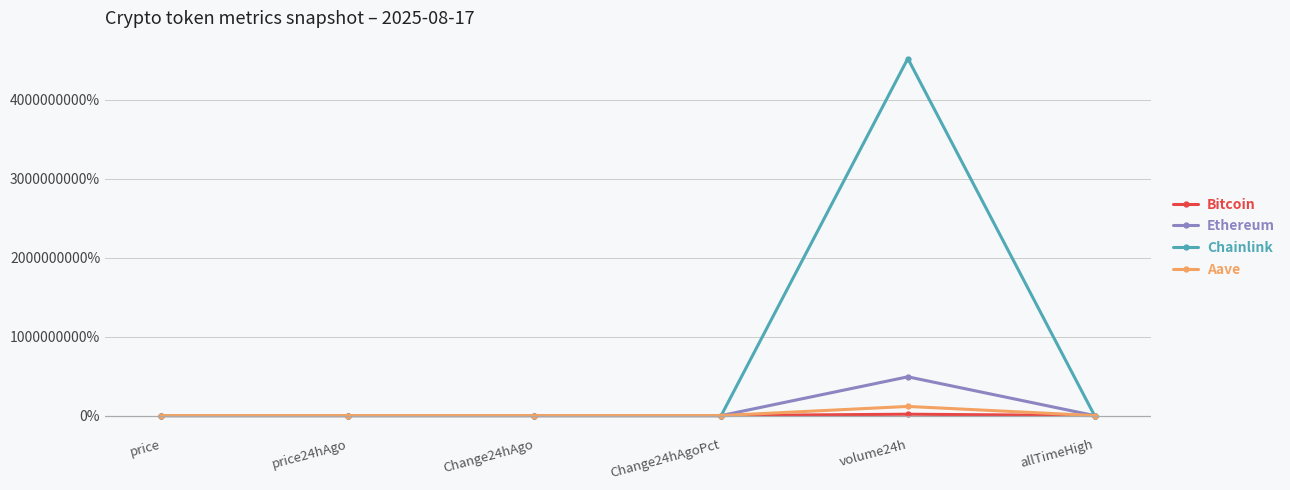

What is the greatest value displayed?

4523659047.4